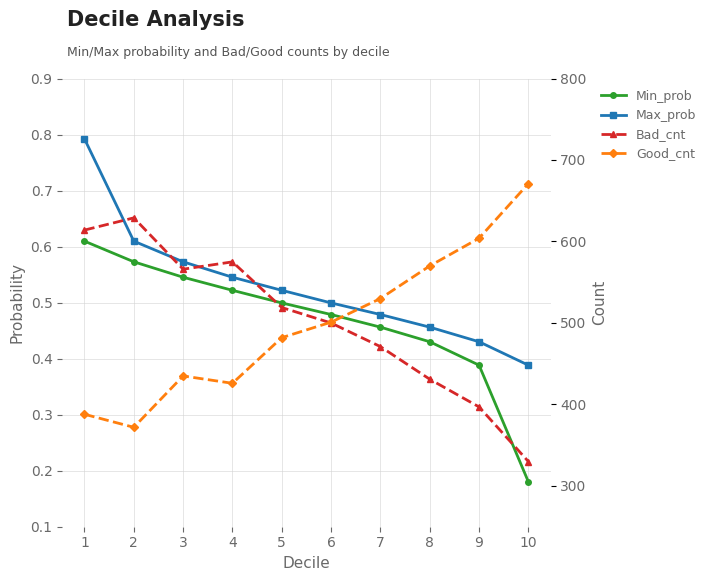

Which label corresponds to the largest value in the chart?

10